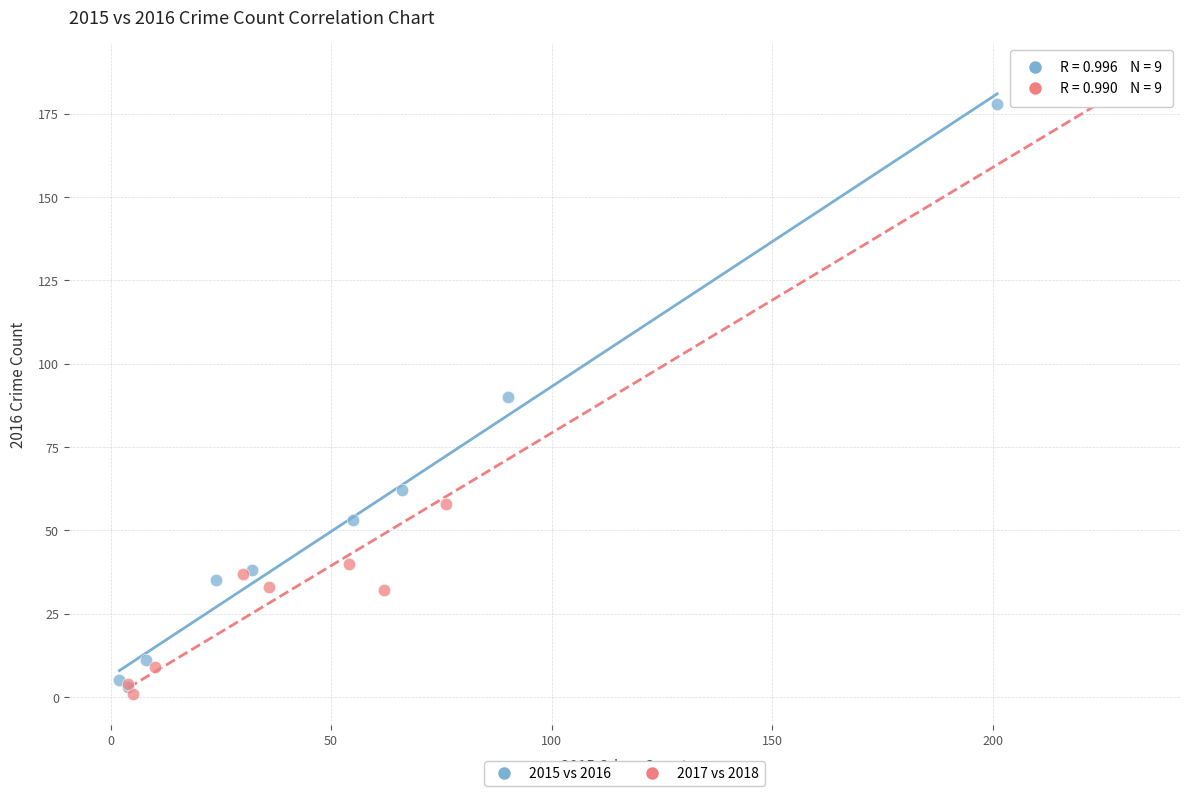

Which series reaches the maximum Y coordinate?

2017 vs 2018